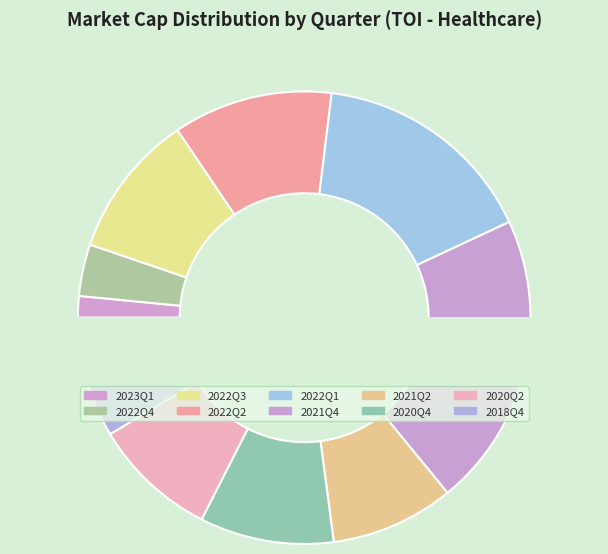

True or false: 2022Q3 accounts for 1% of the total.

False